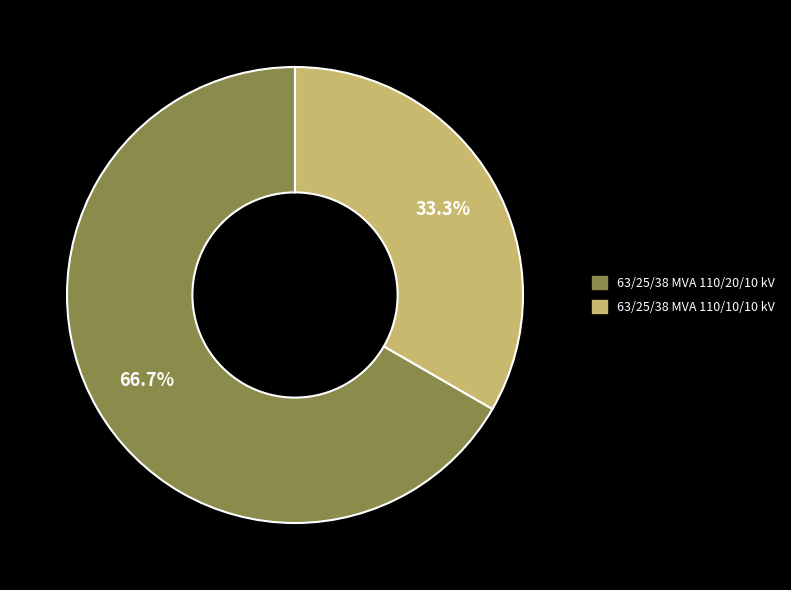

Is it true that 63/25/38 MVA 110/20/10 kV is 67% of the pie?

True